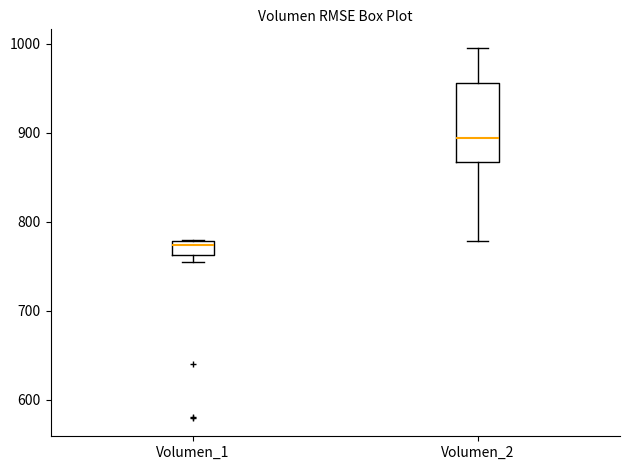

Reading left to right, read every box against the y-axis: the position of its median line, the range the box covers, and the ends of its whiskers. The values are not printed on the chart, so give them approximately, as read against the axis.

Volumen_1: median 770, box 760 to 780, whiskers 750 to 780
Volumen_2: median 890, box 870 to 960, whiskers 780 to 1000